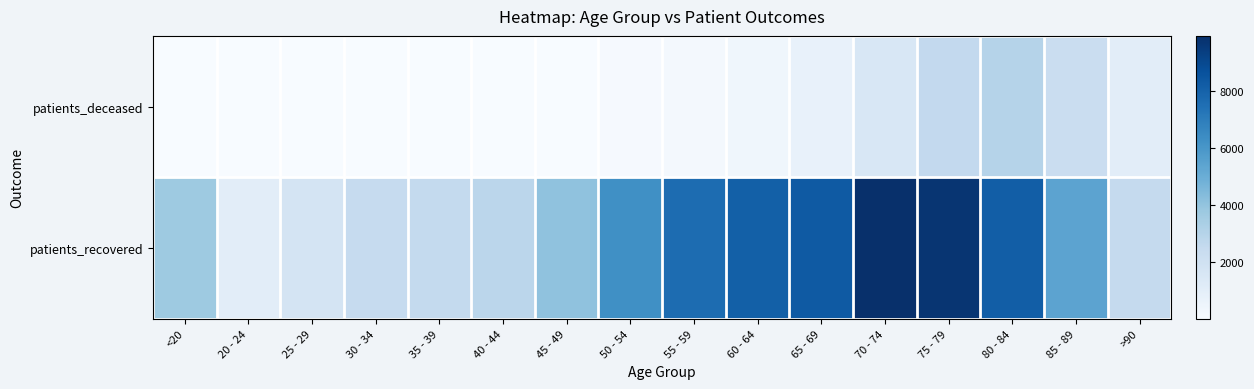

Reading left to right, extract all data points from this chart.

patients_deceased: <20=13	20 - 24=3	25 - 29=3	30 - 34=15	35 - 39=16	40 - 44=22	45 - 49=41	50 - 54=113	55 - 59=198	60 - 64=380	65 - 69=755	70 - 74=1538	75 - 79=2590	80 - 84=2997	85 - 89=2277	>90=1046
patients_recovered: <20=3704	20 - 24=1044	25 - 29=1789	30 - 34=2487	35 - 39=2538	40 - 44=2803	45 - 49=4073	50 - 54=6258	55 - 59=7625	60 - 64=8115	65 - 69=8313	70 - 74=9943	75 - 79=9724	80 - 84=8173	85 - 89=5410	>90=2508